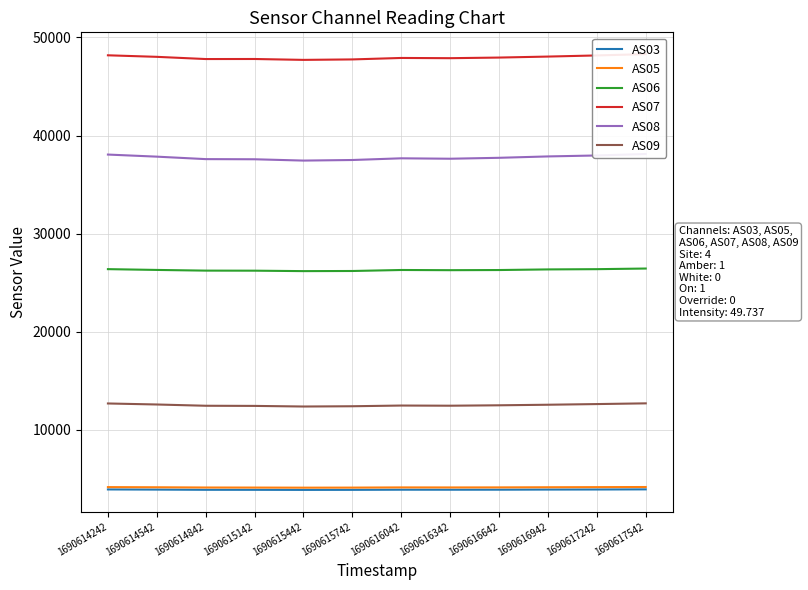

How many lines are shown in the chart?

6